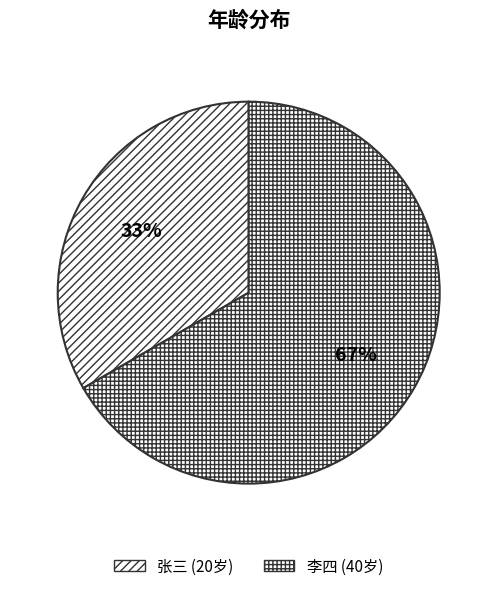

Is there any slice that represents more than half of the pie?

Yes